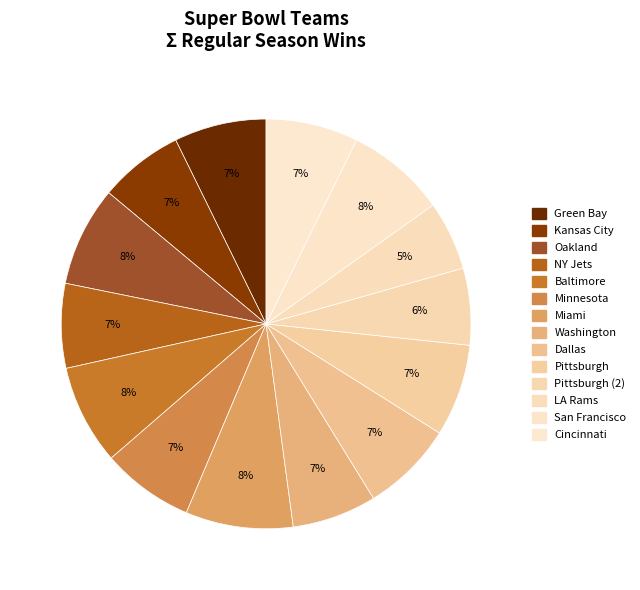

Count the number of slices in the pie.

14